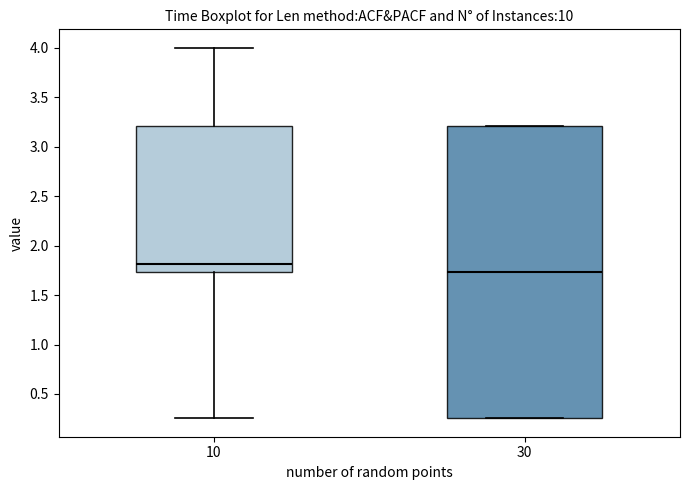

Which box has the highest median line?

10